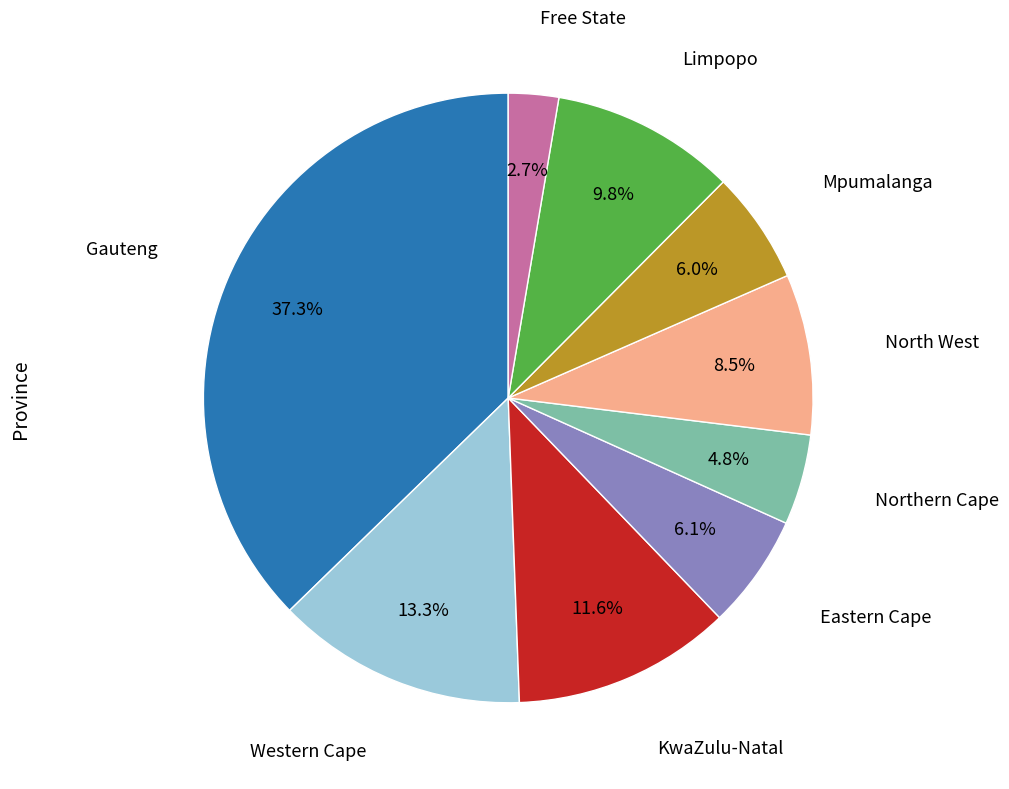

How many segments does this pie chart have?

9